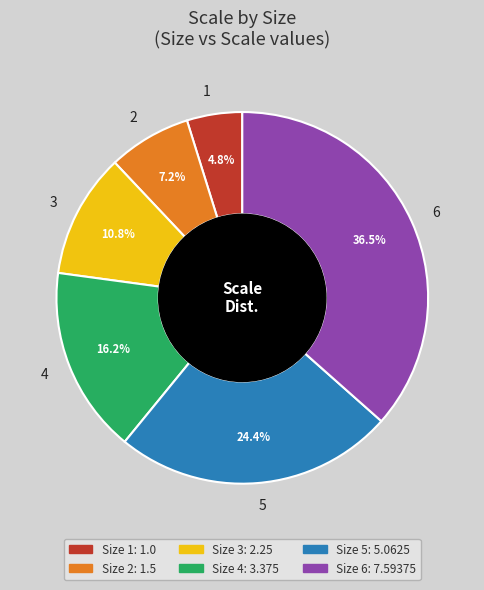

How many segments does this pie chart have?

6